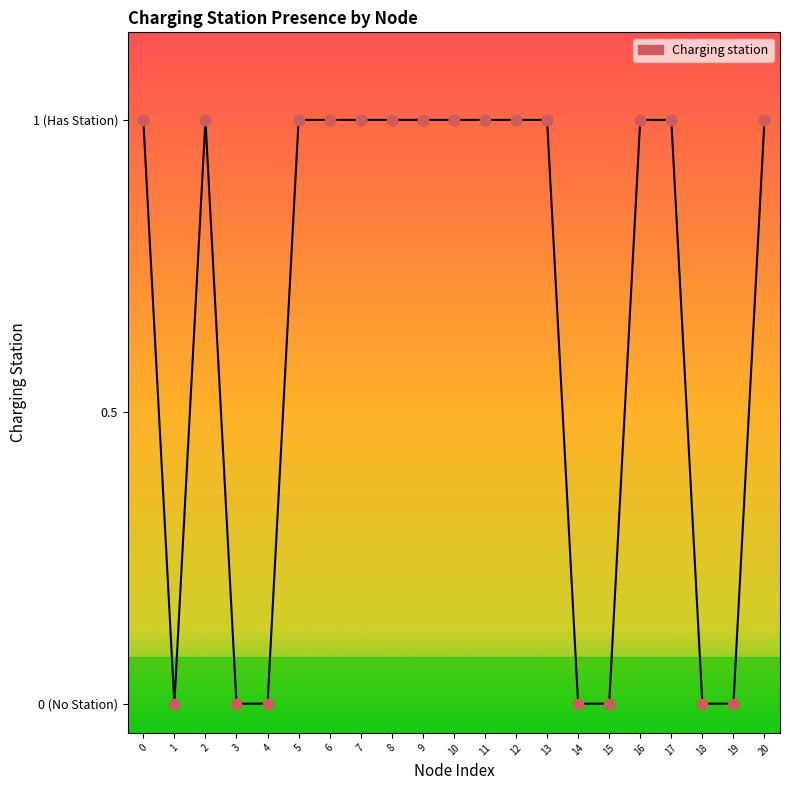

Between 7 and 9, which is larger?

7